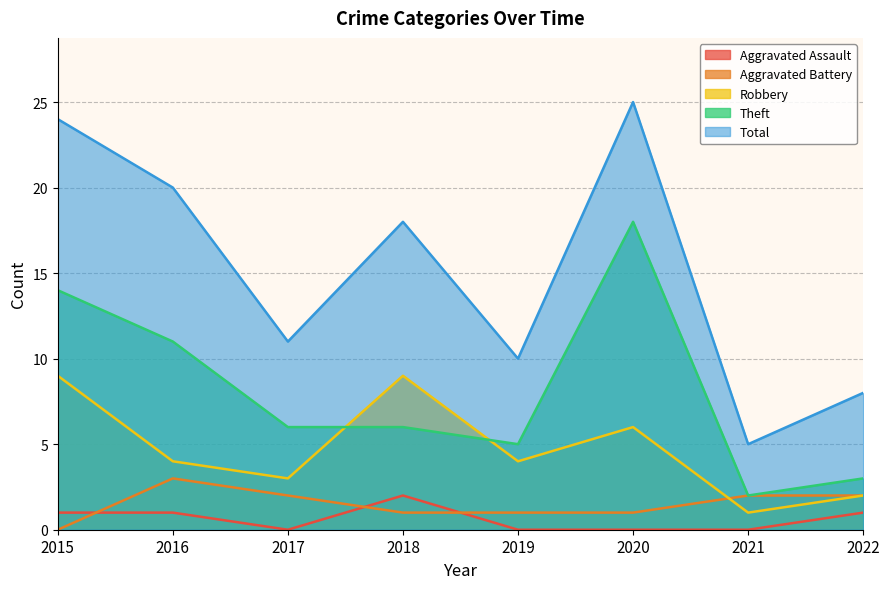

At which category is the sum across all series the highest?

2020